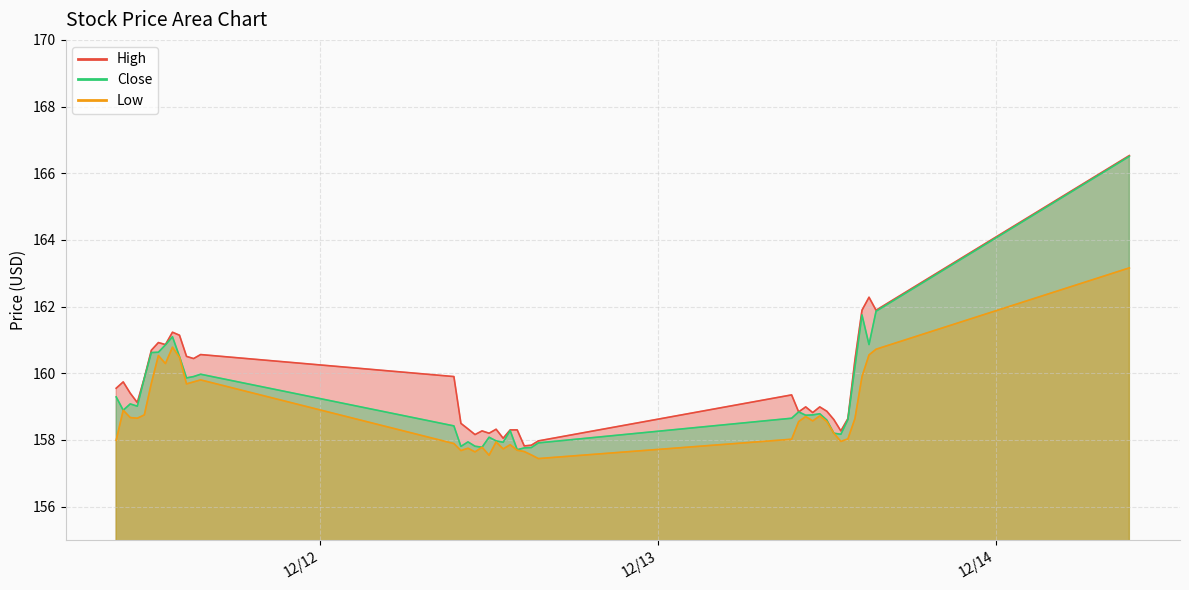

Reading right to left, extract all data points from this chart.

High: 166.5	161.9	162.3	161.9	160.4	158.6	158.3	158.6	158.9	159.0	158.8	159.0	158.8	159.4	158.0	157.8	157.8	158.3	158.3	158.1	158.3	158.2	158.3	158.2	158.3	158.5	159.9	160.6	160.4	160.5	161.1	161.2	160.9	160.9	160.7	159.9	159.1	159.4	159.7	159.6
Low: 163.2	160.7	160.6	159.9	158.6	158.0	158.0	158.2	158.6	158.7	158.6	158.7	158.6	158.0	157.4	157.6	157.6	157.7	157.9	157.7	157.9	157.5	157.8	157.6	157.8	157.7	157.9	159.8	159.7	159.7	160.5	160.8	160.3	160.5	159.7	158.8	158.6	158.7	158.9	158.0
Close: 166.5	161.9	160.9	161.8	160.2	158.6	158.2	158.2	158.6	158.8	158.8	158.7	158.8	158.6	157.9	157.8	157.8	157.7	158.3	157.9	158.0	158.1	157.8	157.8	157.9	157.8	158.4	160.0	159.9	159.9	160.5	161.1	160.9	160.6	160.6	159.9	159.0	159.1	158.9	159.3